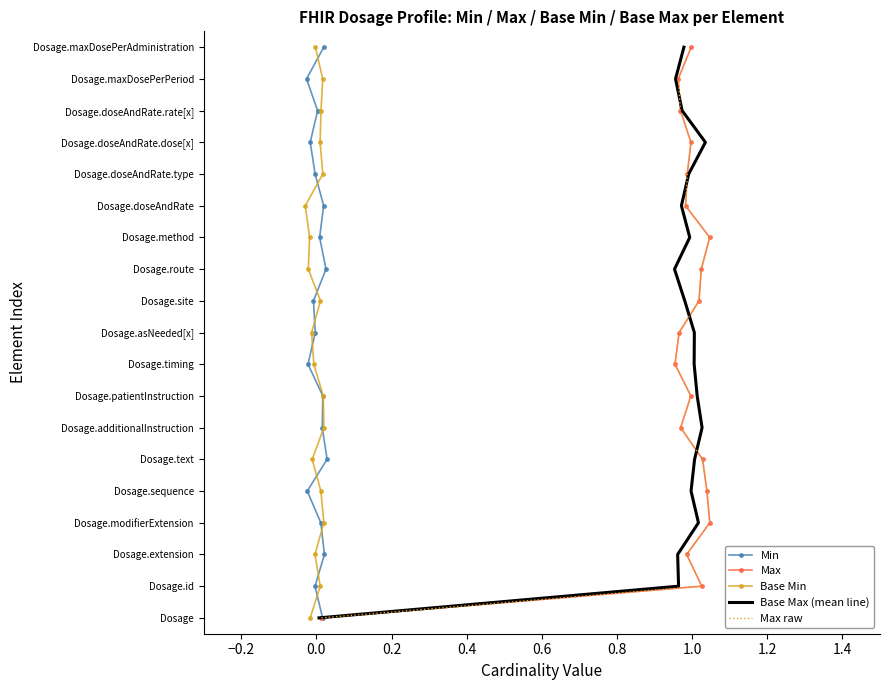

True or false: Base Max (mean line) and Base Min intersect in this chart.

False